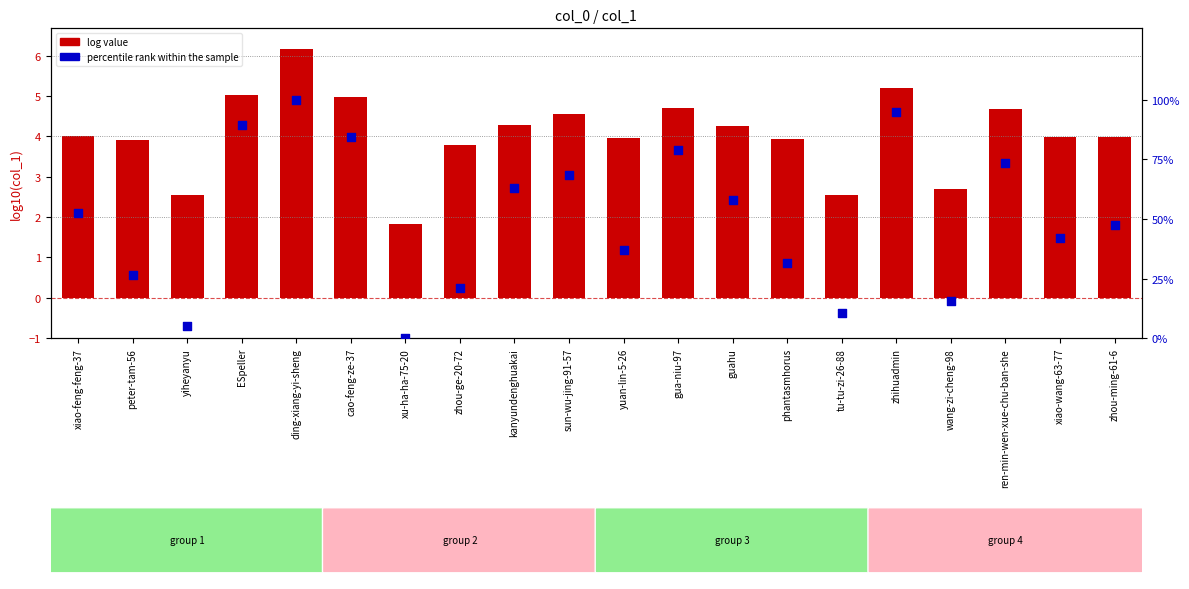

Which series reaches the minimum Y coordinate?

percentile rank within the sample